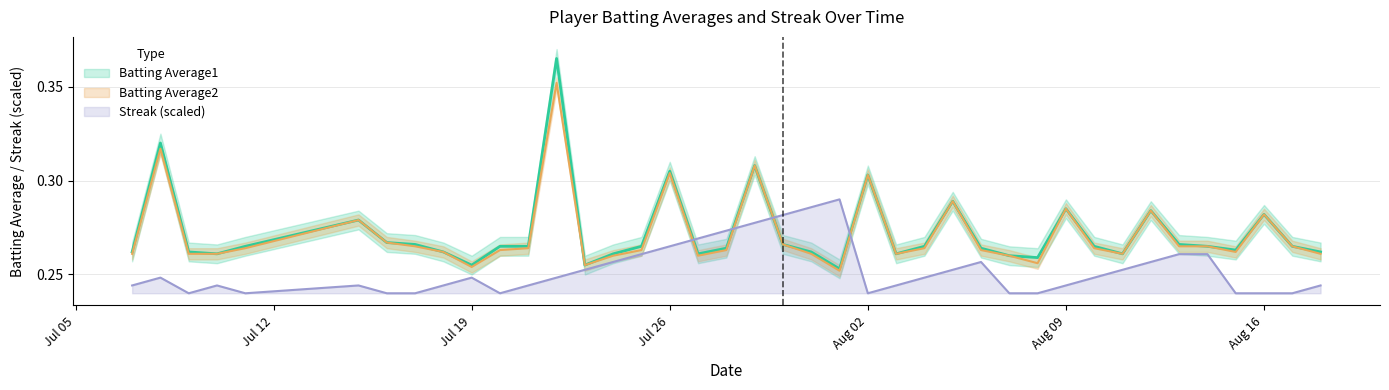

Is it true that Batting Average1 equals 0.3 at 2010-08-10?

True